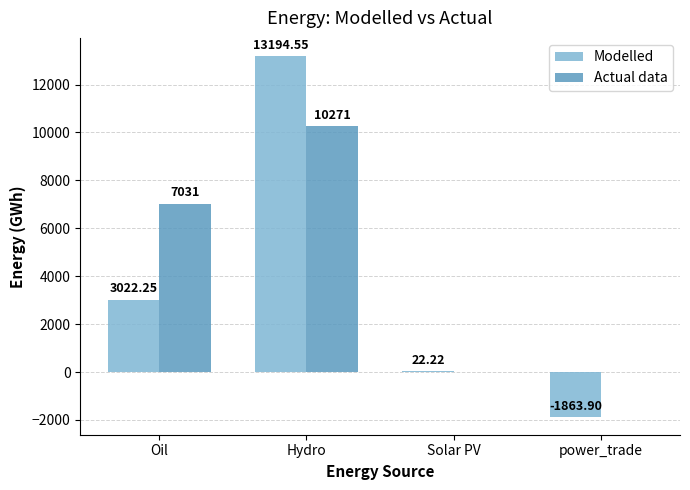

At which label is Actual data closest to 5135?

Oil